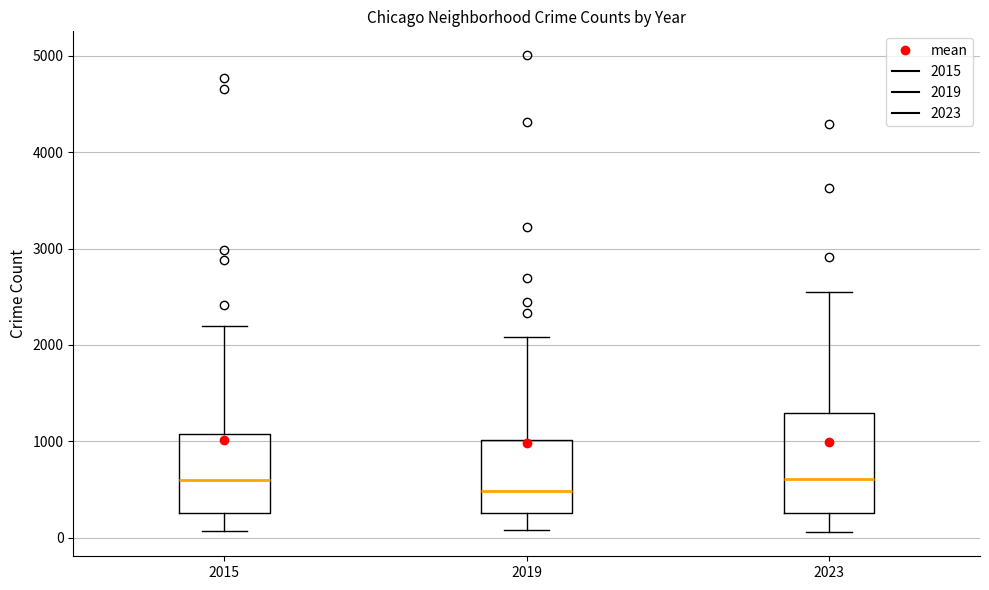

Reading left to right, transcribe this box plot: for each box, give where its median line is, the range the box spans, and where its two whiskers end, as read against the y-axis. The values are not printed on the chart, so give them approximately, as read against the axis.

2015: median 600, box 300 to 1100, whiskers 100 to 2200
2019: median 500, box 300 to 1000, whiskers 100 to 2100
2023: median 600, box 300 to 1300, whiskers 100 to 2600